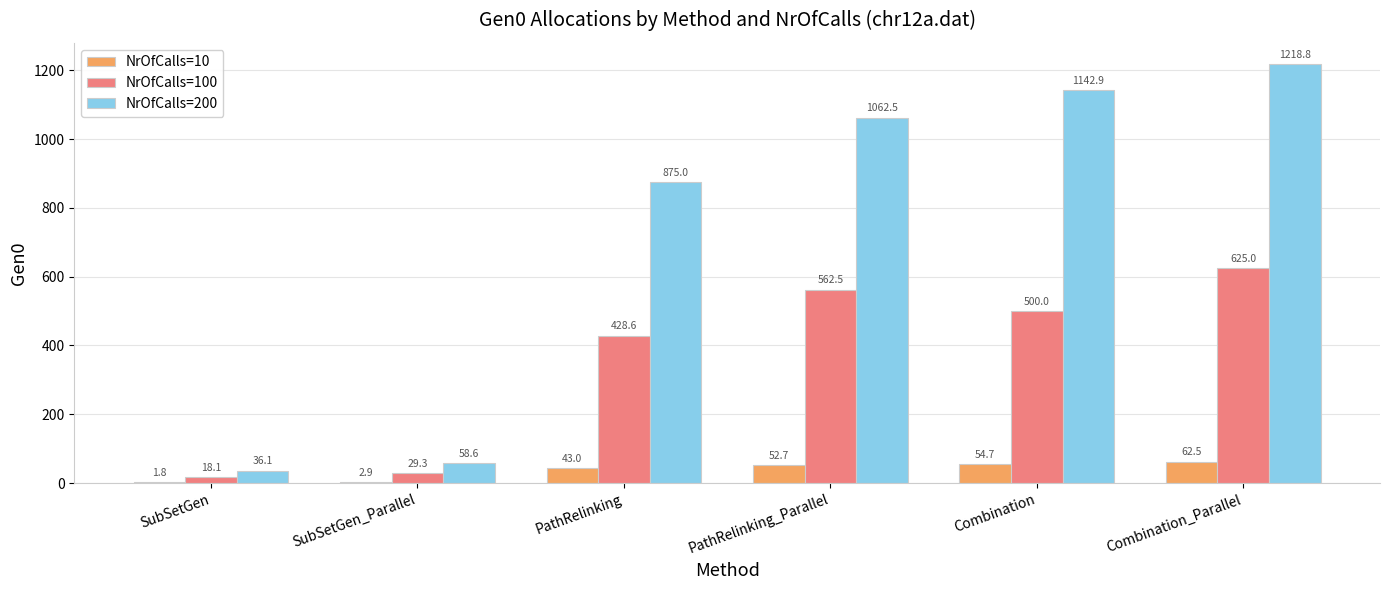

What is the difference between the NrOfCalls=10 values at PathRelinking and Combination?

11.7